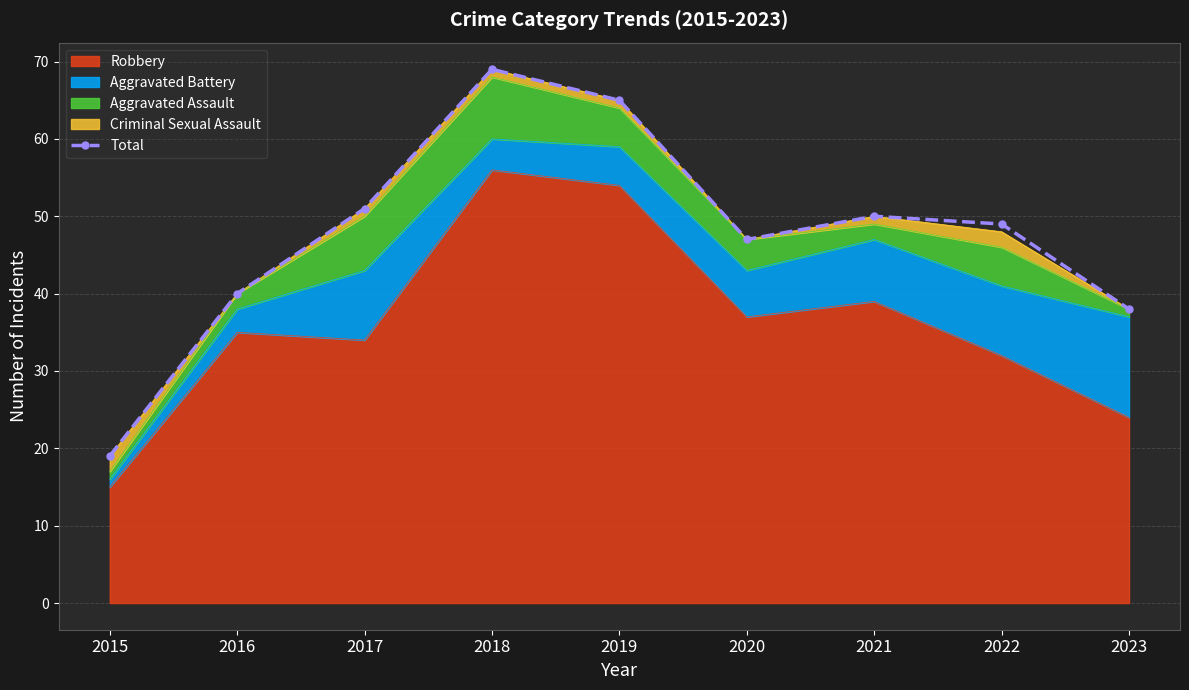

At which category does the chart reach its peak across all series?

2018